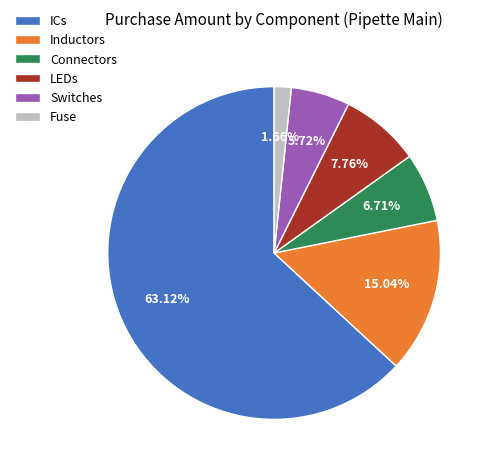

Is Connectors the majority of the pie?

No